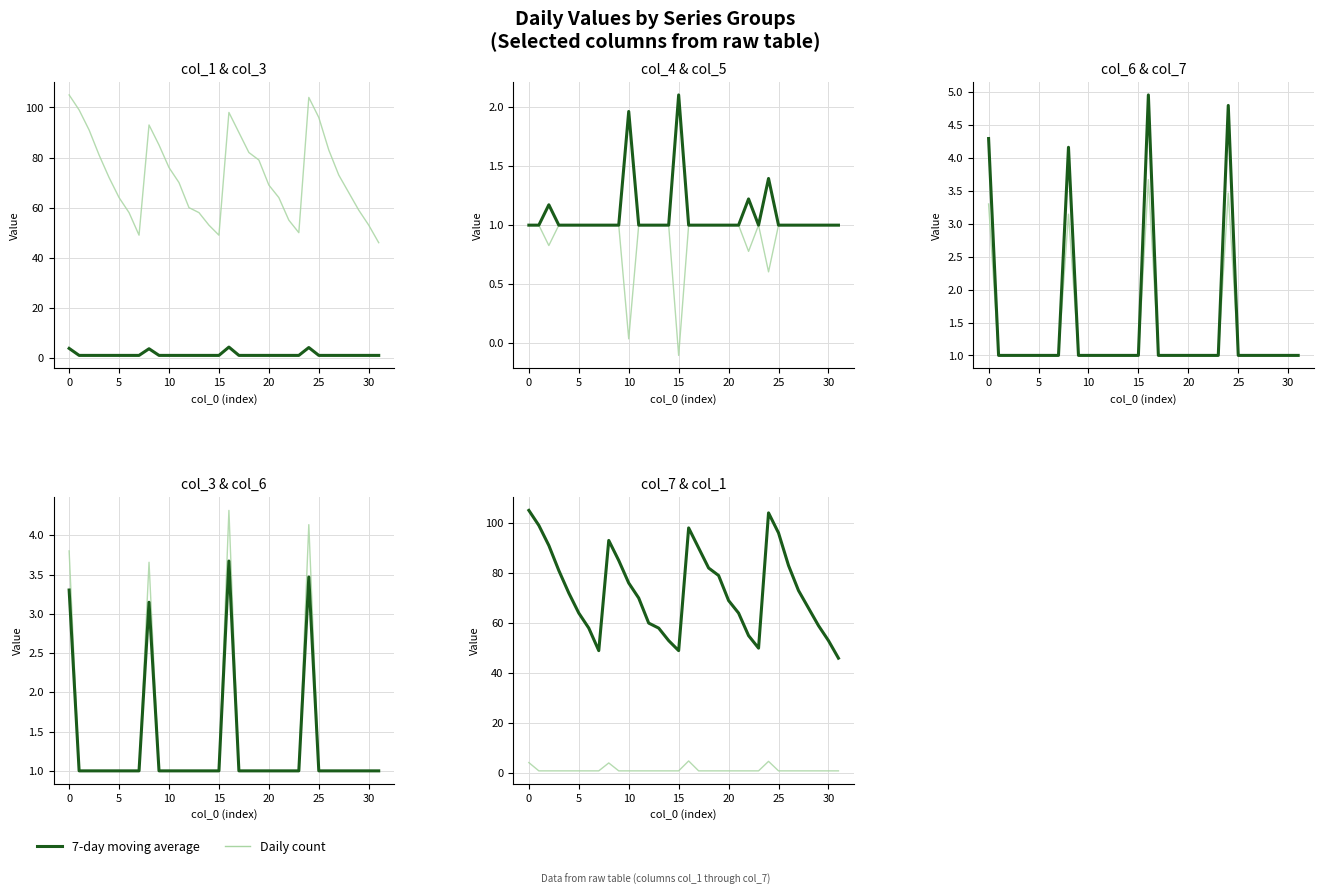

At 20, list the series in order from largest to smallest.

7-day moving average, Daily count